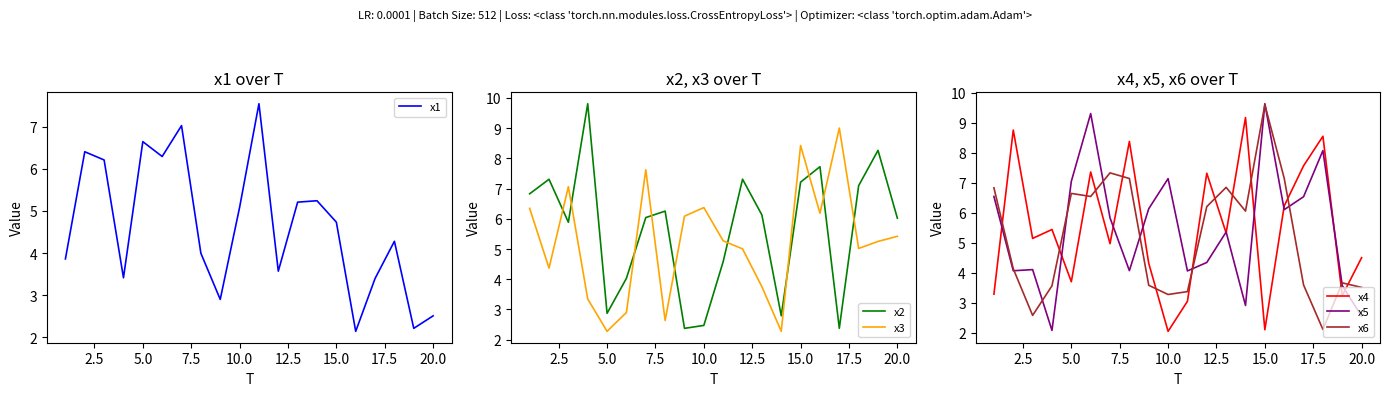

How many intersections are there between x4 and x3?

12